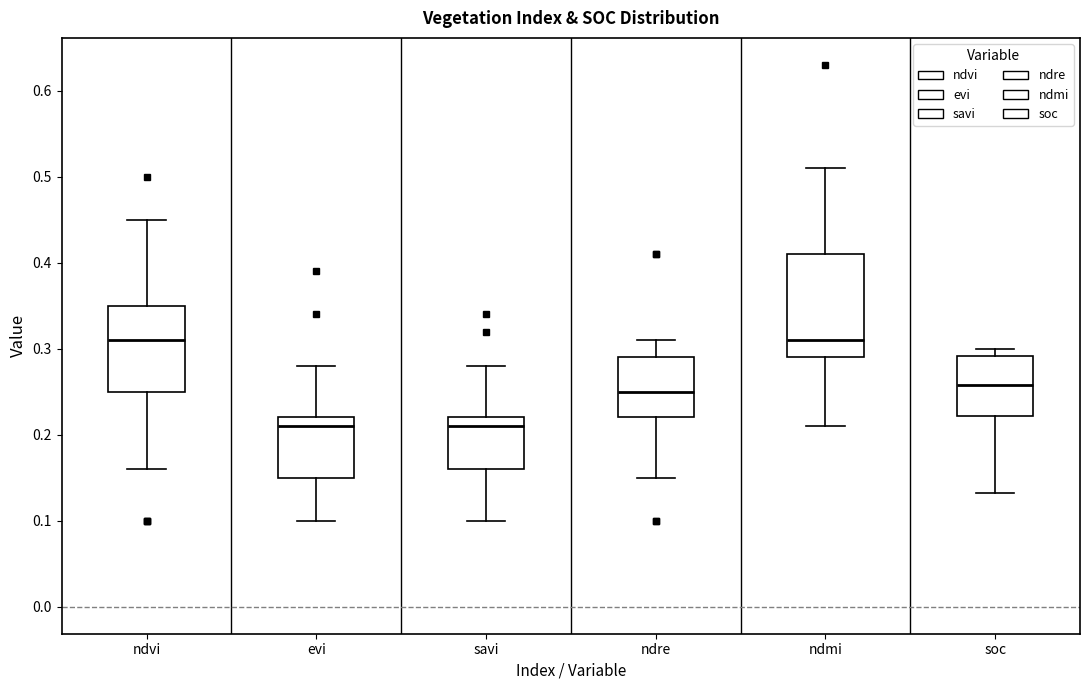

Reading left to right, read every box against the y-axis: the position of its median line, the range the box covers, and the ends of its whiskers. The values are not printed on the chart, so give them approximately, as read against the axis.

ndvi: median 0.31, box 0.25 to 0.35, whiskers 0.16 to 0.45
evi: median 0.21, box 0.15 to 0.22, whiskers 0.10 to 0.28
savi: median 0.21, box 0.16 to 0.22, whiskers 0.10 to 0.28
ndre: median 0.25, box 0.22 to 0.29, whiskers 0.15 to 0.31
ndmi: median 0.31, box 0.29 to 0.41, whiskers 0.21 to 0.51
soc: median 0.26, box 0.22 to 0.29, whiskers 0.13 to 0.30